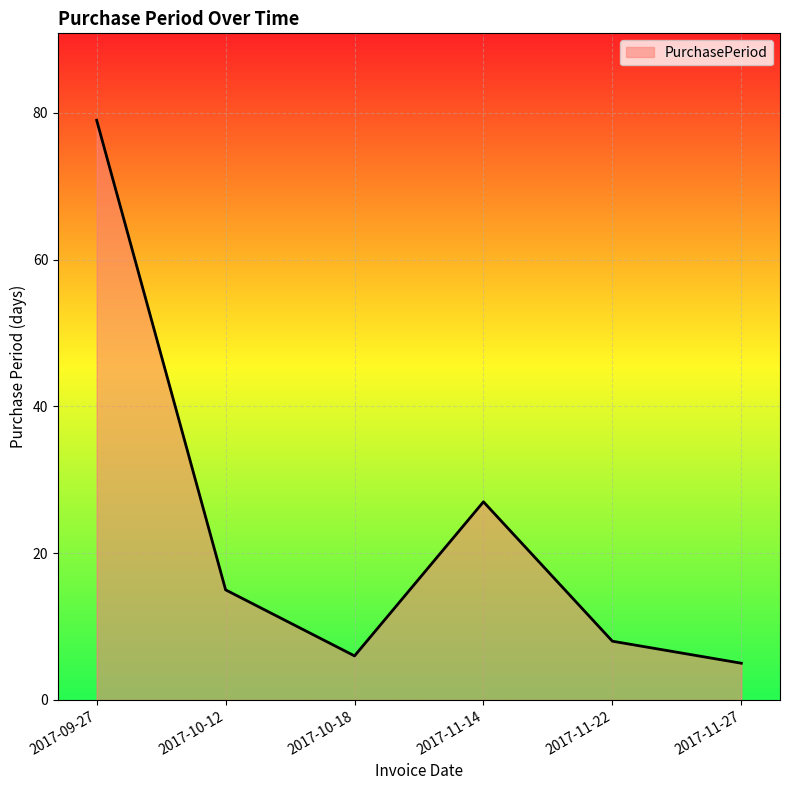

How many values are below 15?

3